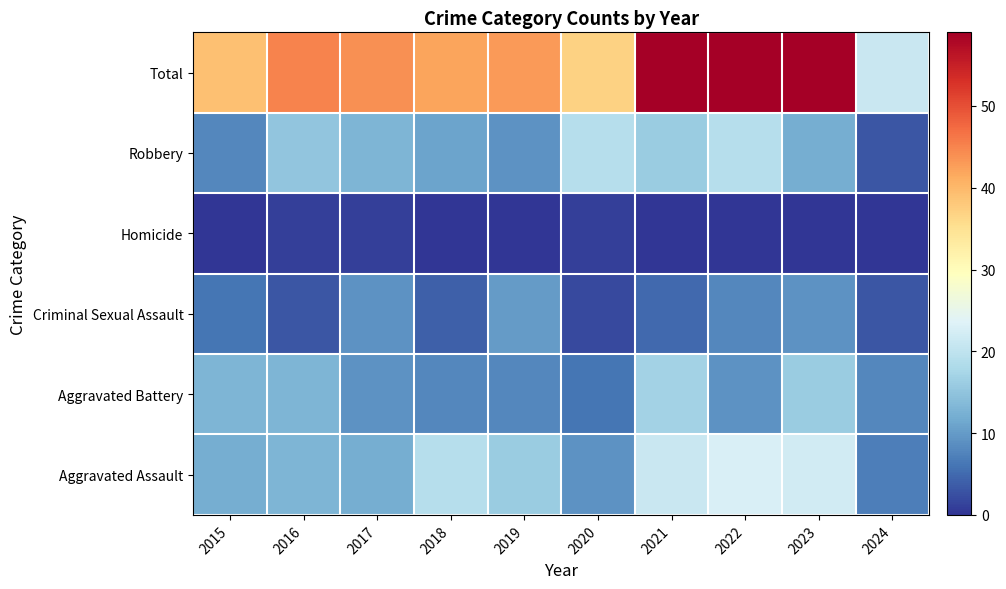

Reading right to left, list all the values displayed in this chart.

Aggravated Assault: 2024=7	2023=22	2022=23	2021=21	2020=9	2019=16	2018=19	2017=12	2016=13	2015=12
Aggravated Battery: 2024=8	2023=16	2022=9	2021=17	2020=6	2019=8	2018=8	2017=9	2016=13	2015=13
Criminal Sexual Assault: 2024=3	2023=9	2022=8	2021=5	2020=2	2019=10	2018=4	2017=9	2016=3	2015=6
Homicide: 2024=0	2023=0	2022=0	2021=0	2020=1	2019=0	2018=0	2017=1	2016=1	2015=0
Robbery: 2024=3	2023=12	2022=19	2021=16	2020=19	2019=9	2018=11	2017=13	2016=15	2015=8
Total: 2024=21	2023=59	2022=59	2021=59	2020=37	2019=43	2018=42	2017=44	2016=45	2015=39